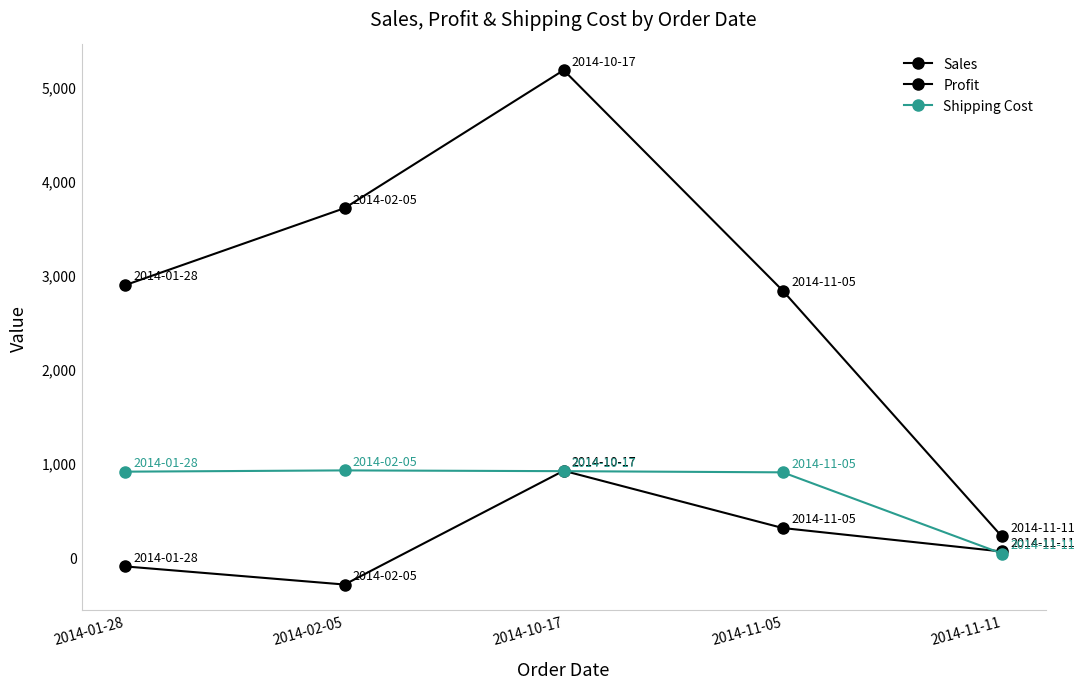

At which label is Shipping Cost closest to 482?

2014-11-05